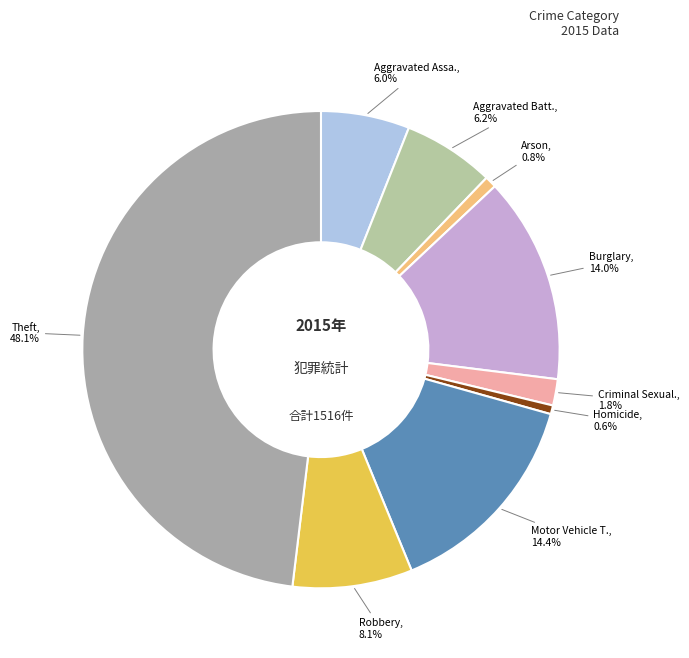

To the nearest percent, what is the average slice percentage?

11%